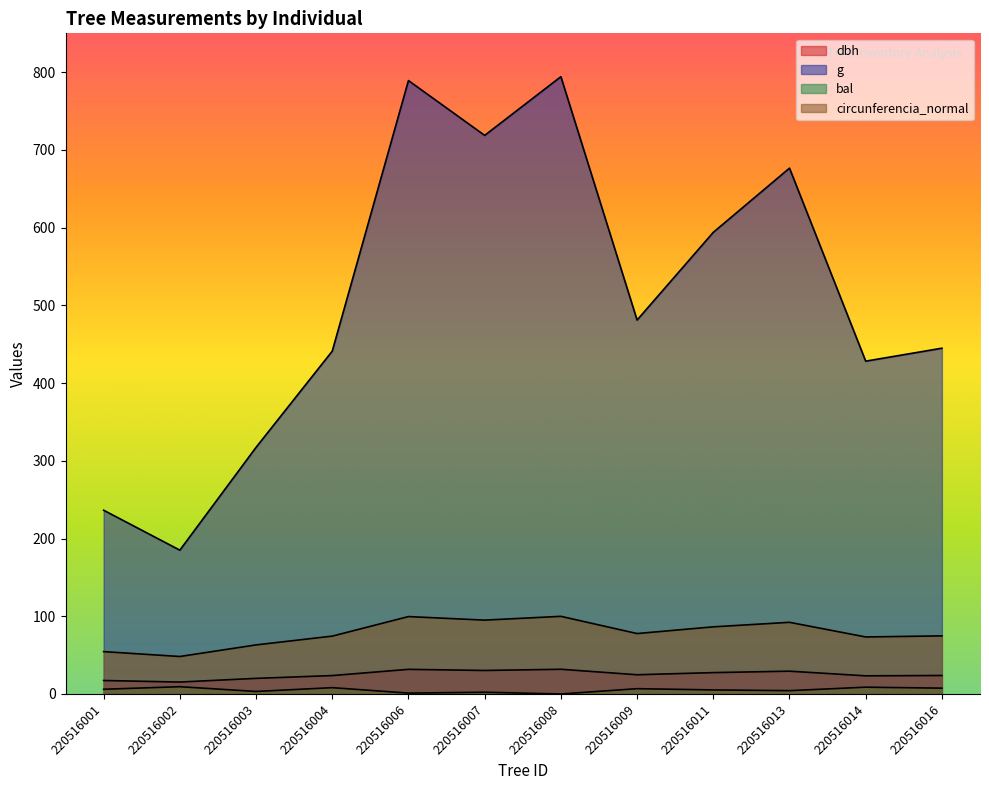

Does the chart have visible grid lines?

No